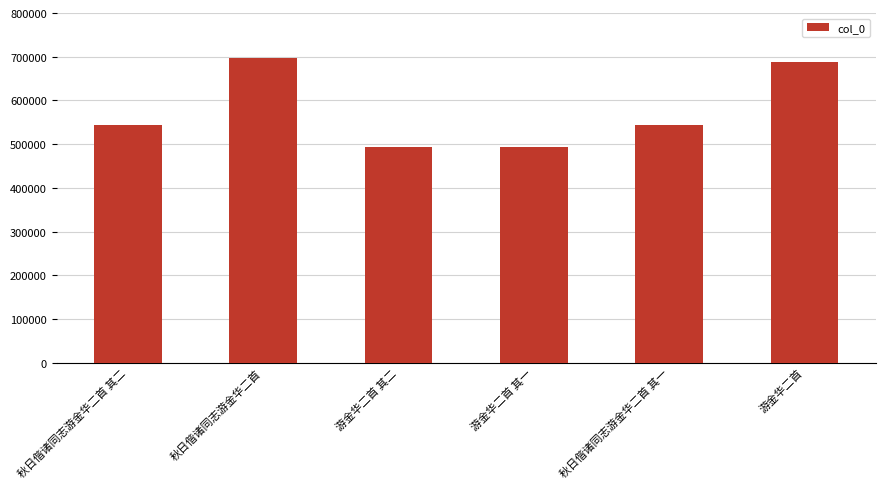

What is the difference between the values at 秋日偕诸同志游金华二首 and 游金华二首 其二?

204705